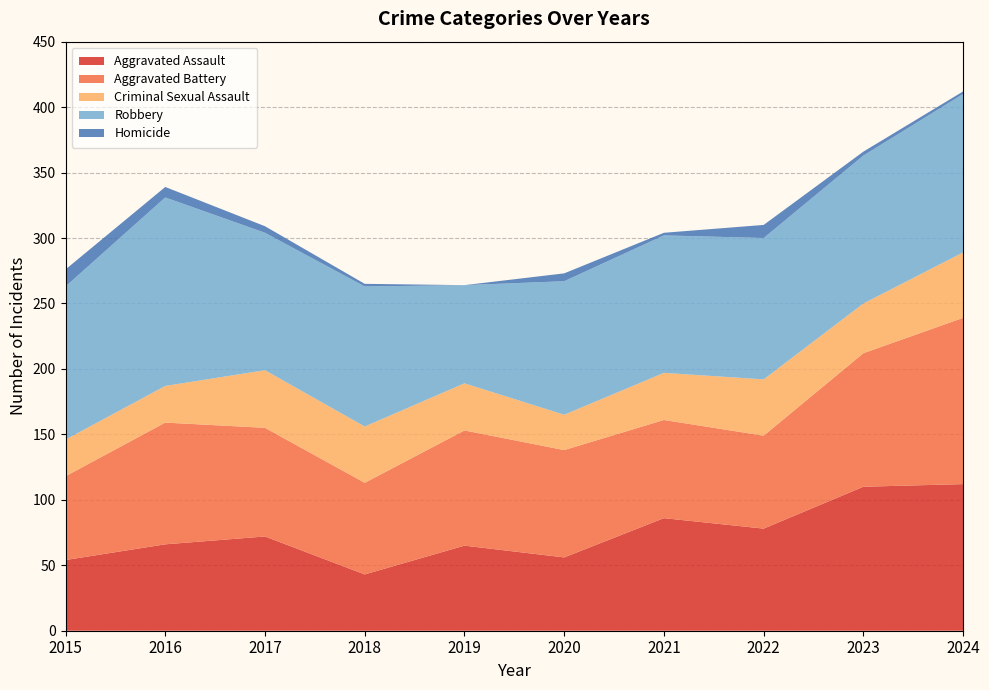

Reading left to right, list all the values displayed in this chart.

Aggravated Assault: 54	66	72	43	65	56	86	78	110	112
Aggravated Battery: 64	93	83	70	88	82	75	71	102	127
Criminal Sexual Assault: 28	28	44	43	36	27	36	43	38	50
Robbery: 117	144	105	107	75	102	105	108	113	121
Homicide: 13	8	5	2	0	6	2	10	3	2